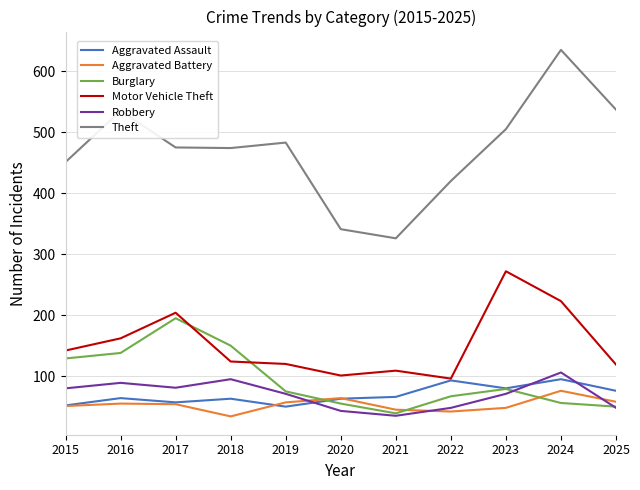

Does the chart have visible grid lines?

Yes